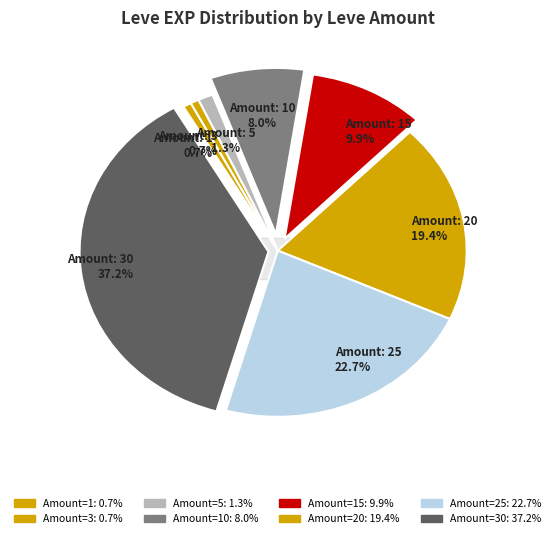

Rank the categories by value from lowest to highest.

1, 3, 5, 10, 15, 20, 25, 30